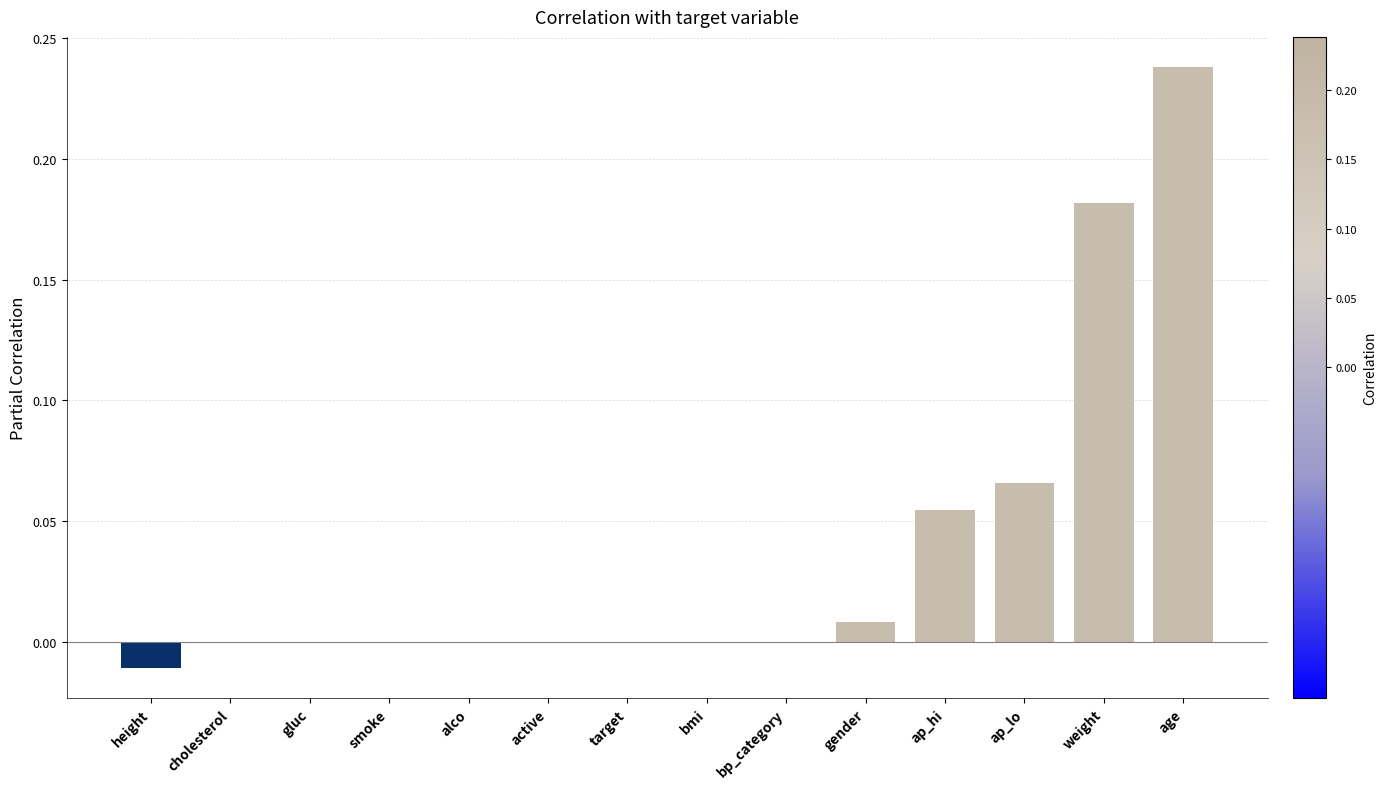

How many categories are shown in the chart?

14